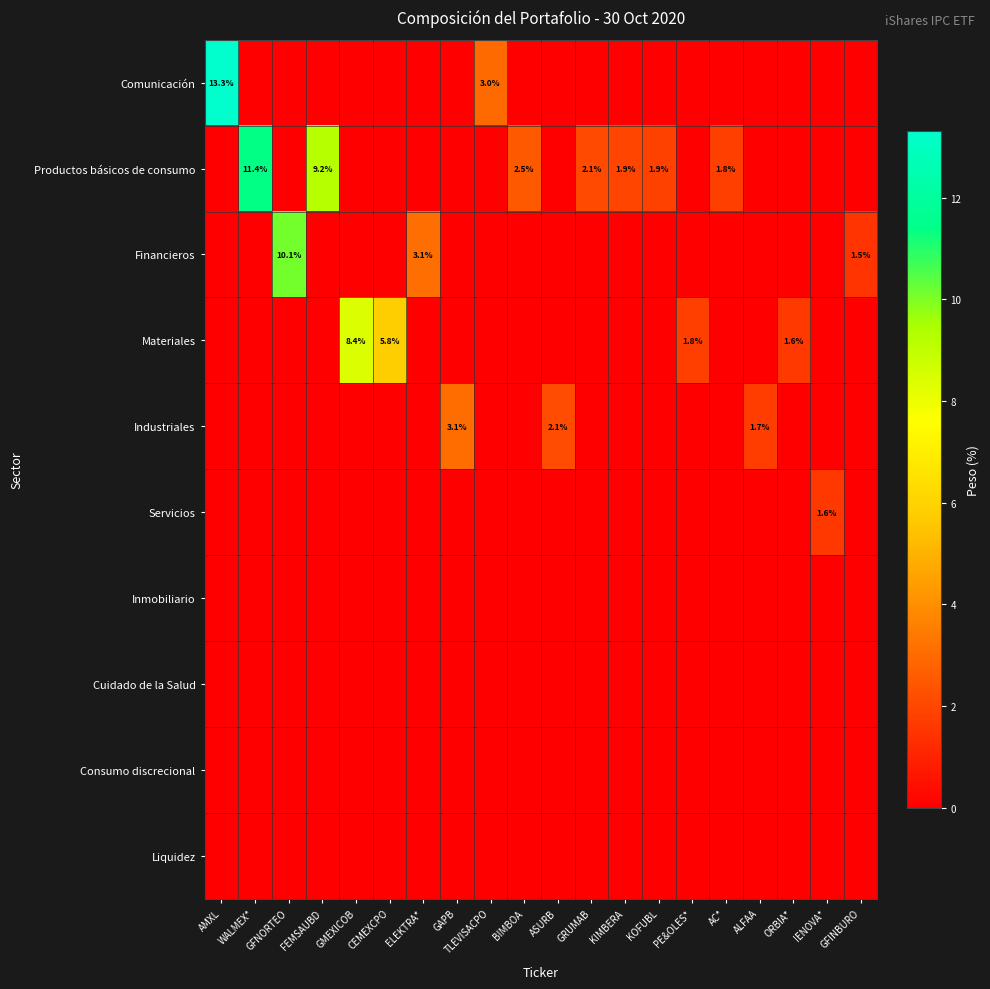

The Productos básicos de consumo series shows 3.6 at BIMBOA. True or false?

False